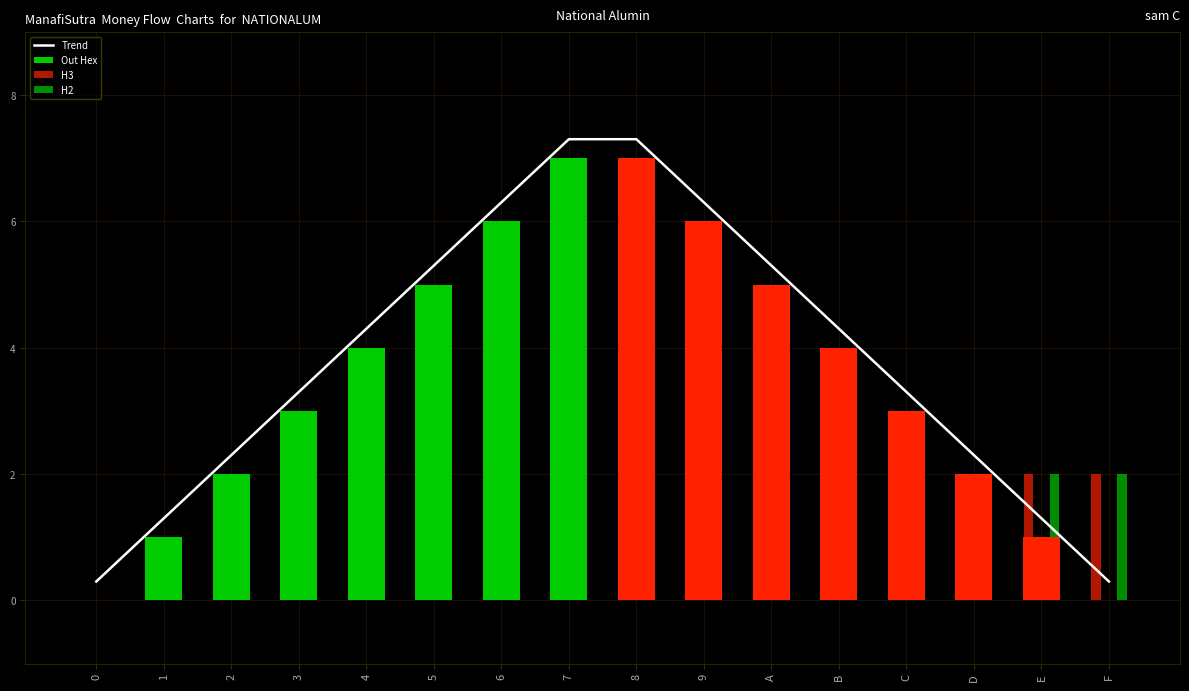

Is it true that H2 equals -0.7 at 0?

False